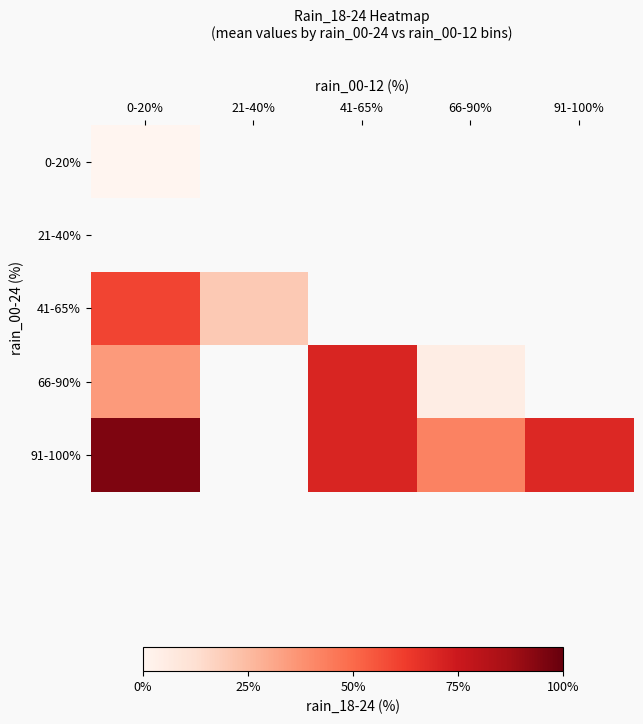

How many categories are shown in the chart?

5